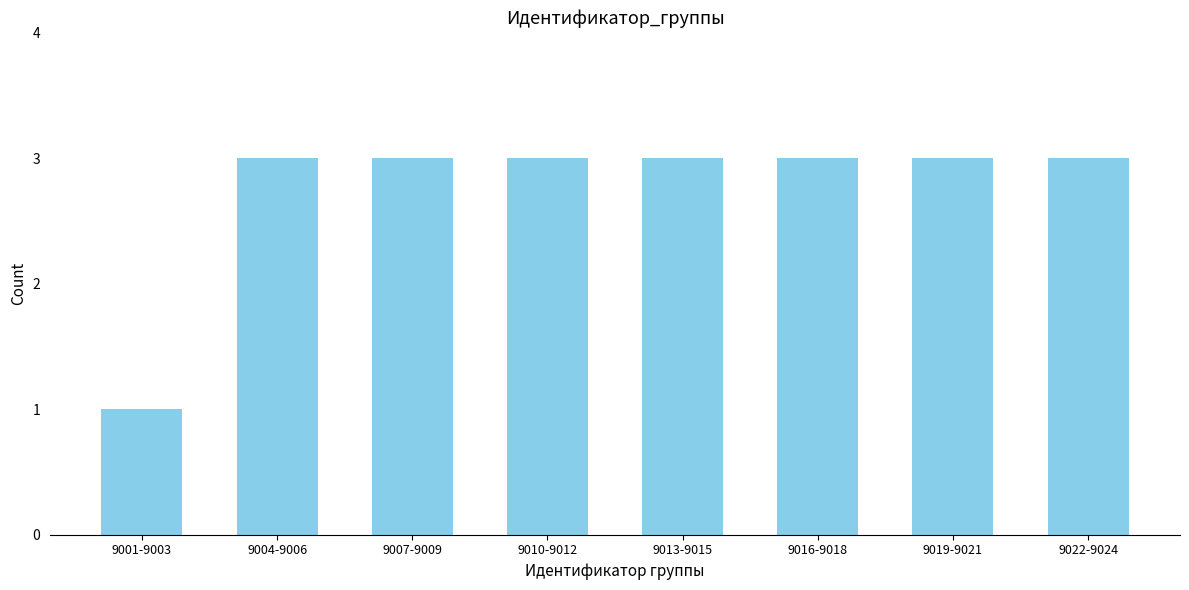

Reading left to right, transcribe all the data shown in this chart.

1	3	3	3	3	3	3	3